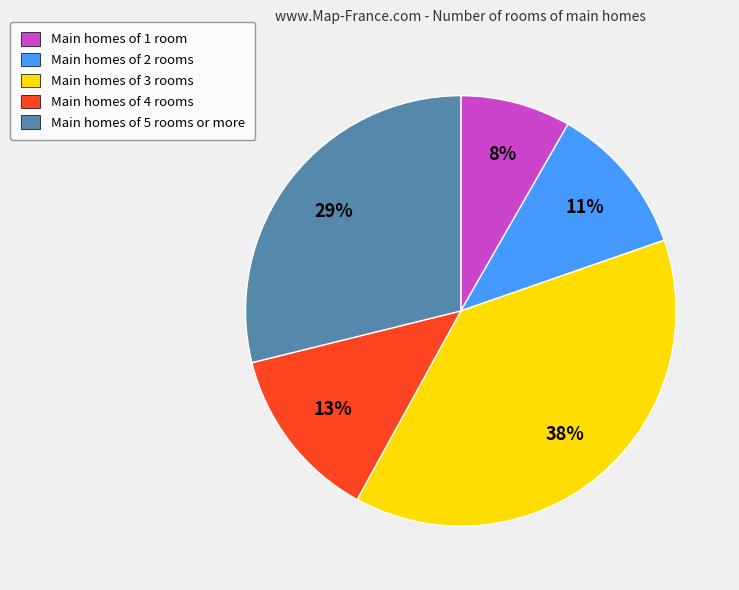

True or false: Main homes of 5 rooms or more accounts for 29% of the total.

True